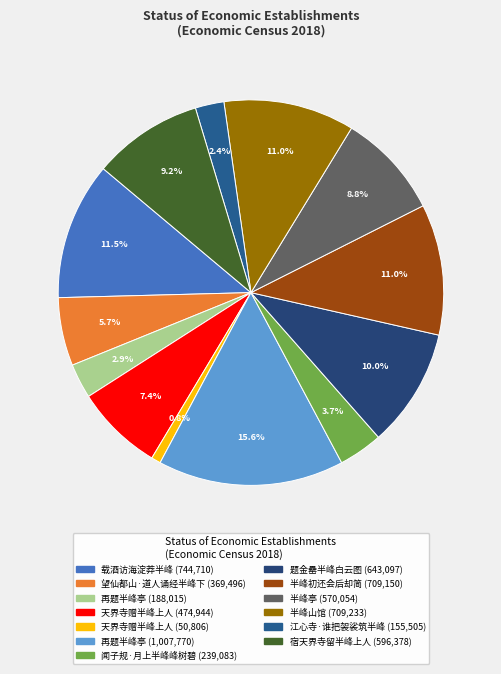

To the nearest percent, what is the average slice percentage?

8%